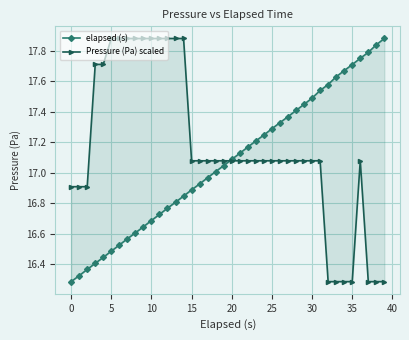

What is the difference between the elapsed (s) values at 36 and 11?

1.0